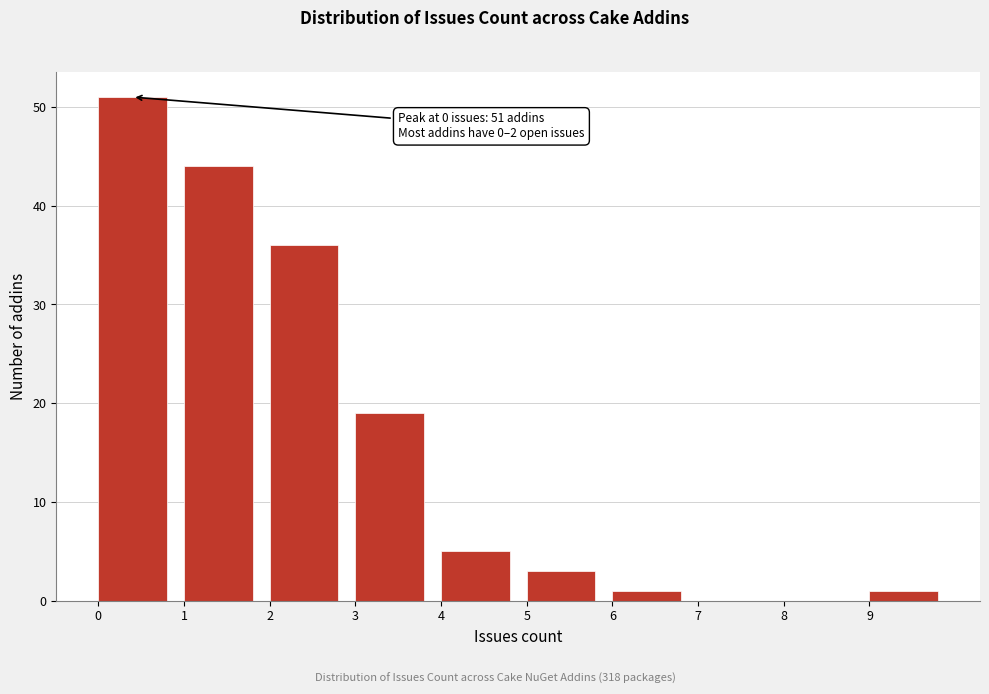

Over which range of the x-axis is the bar tallest?

0 to 1